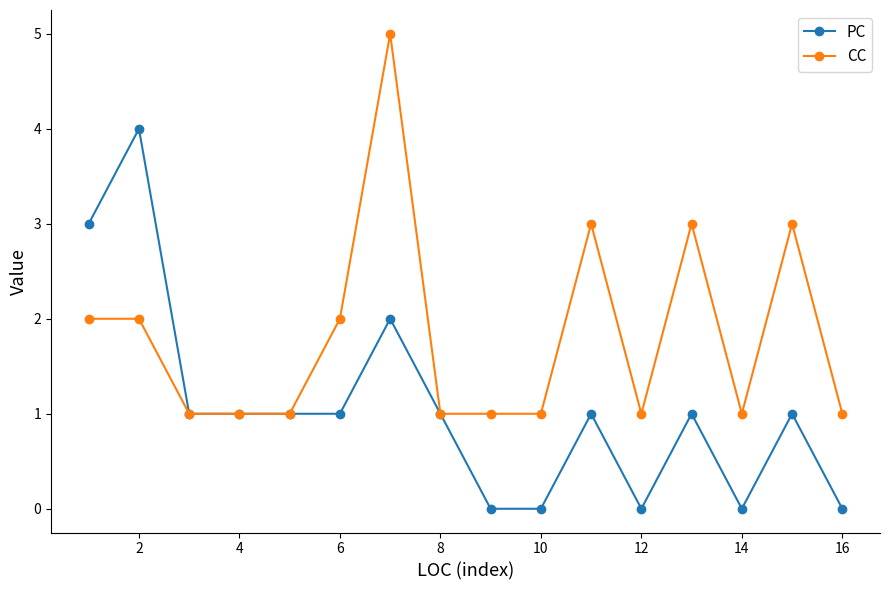

What is the difference between the maximum and minimum values in the CC series?

4